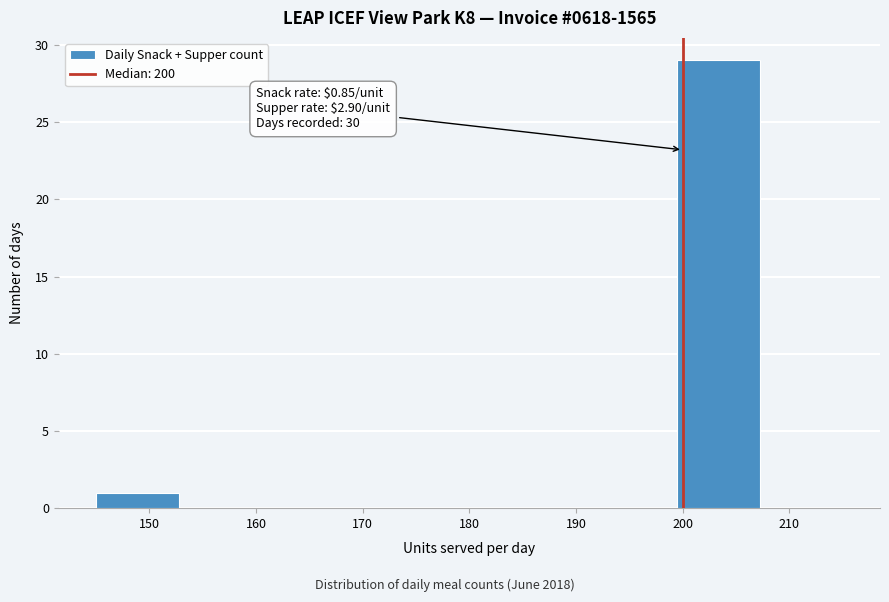

Which range on the x-axis has the tallest bar?

199 to 207